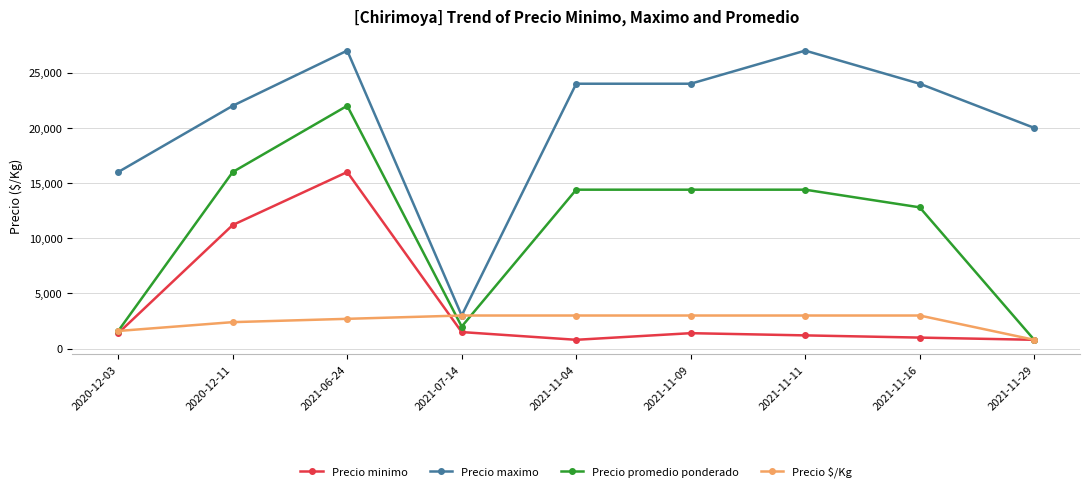

True or false: Precio promedio ponderado and Precio maximo cross at least once.

False